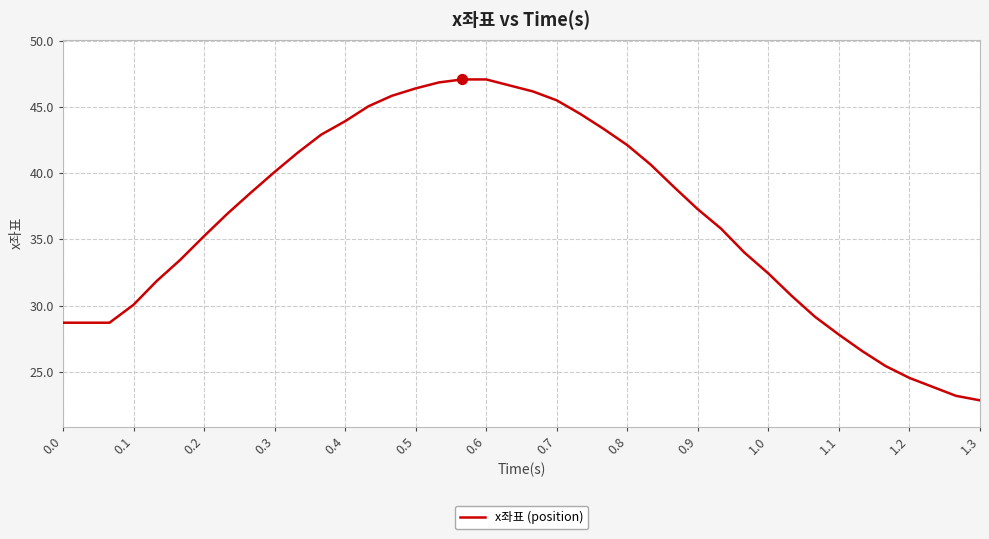

What is the greatest value displayed?

47.1